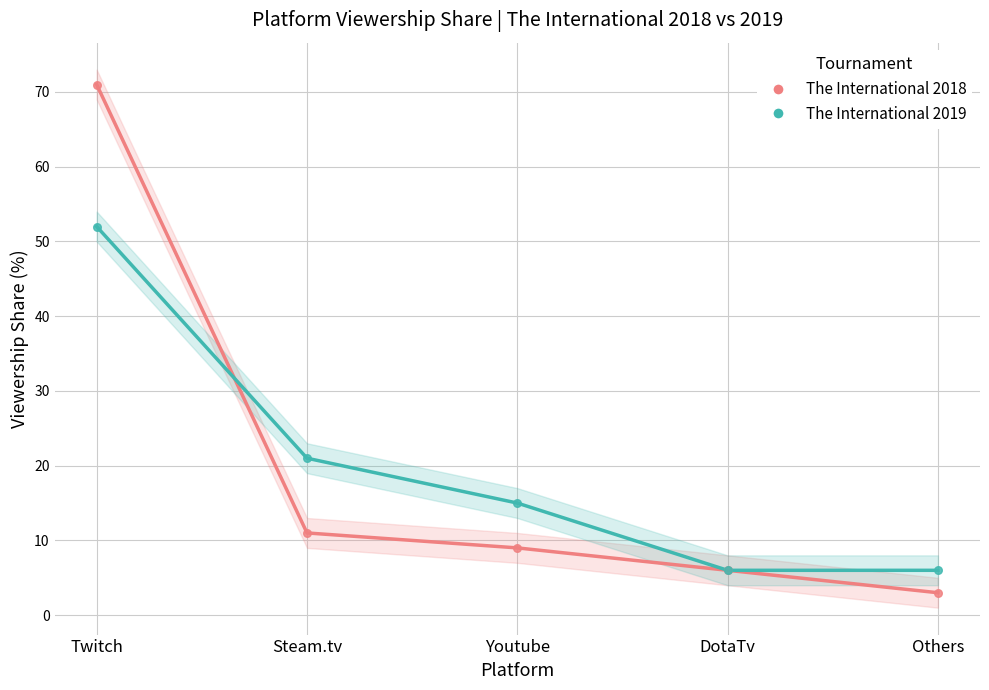

In the The International 2019 series, what Y value is closest to 29?

21